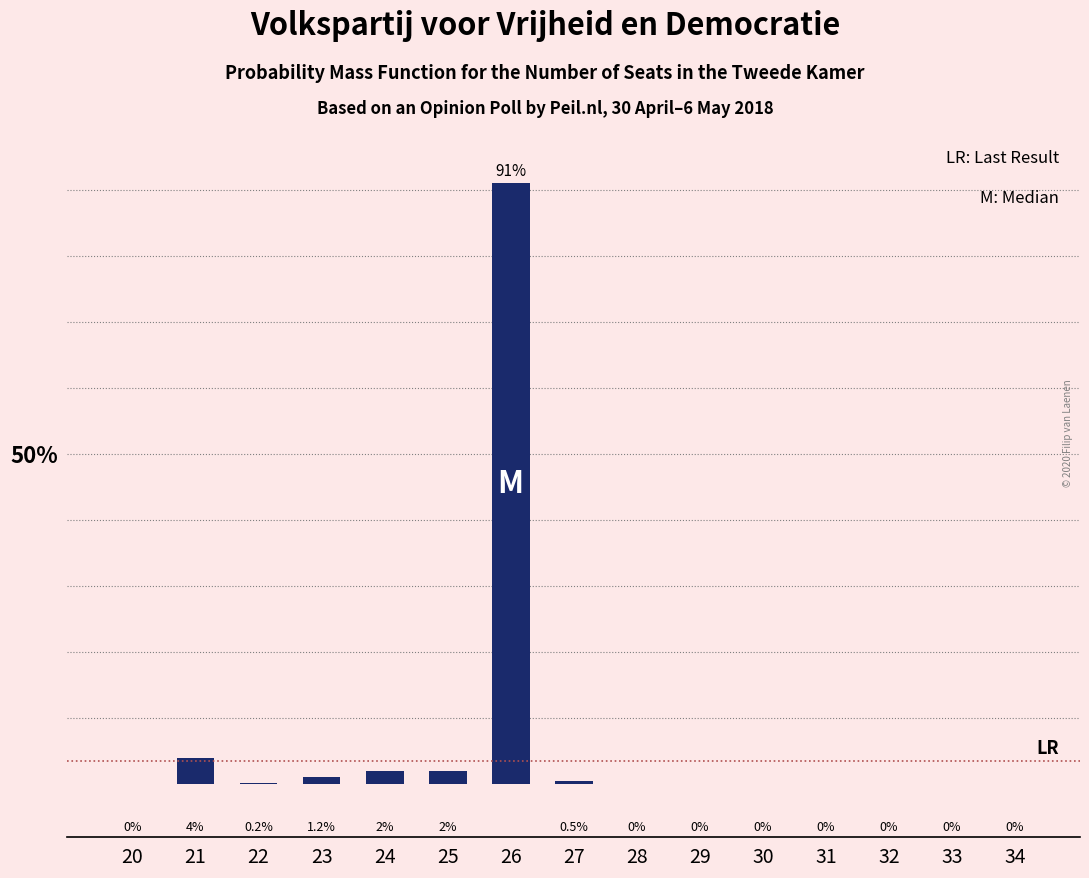

Reading right to left, extract all data points from this chart.

34=0.0	33=0.0	32=0.0	31=0.0	30=0.0	29=0.0	28=0.0	27=0.5	26=91.0	25=2.0	24=2.0	23=1.2	22=0.2	21=4.0	20=0.0